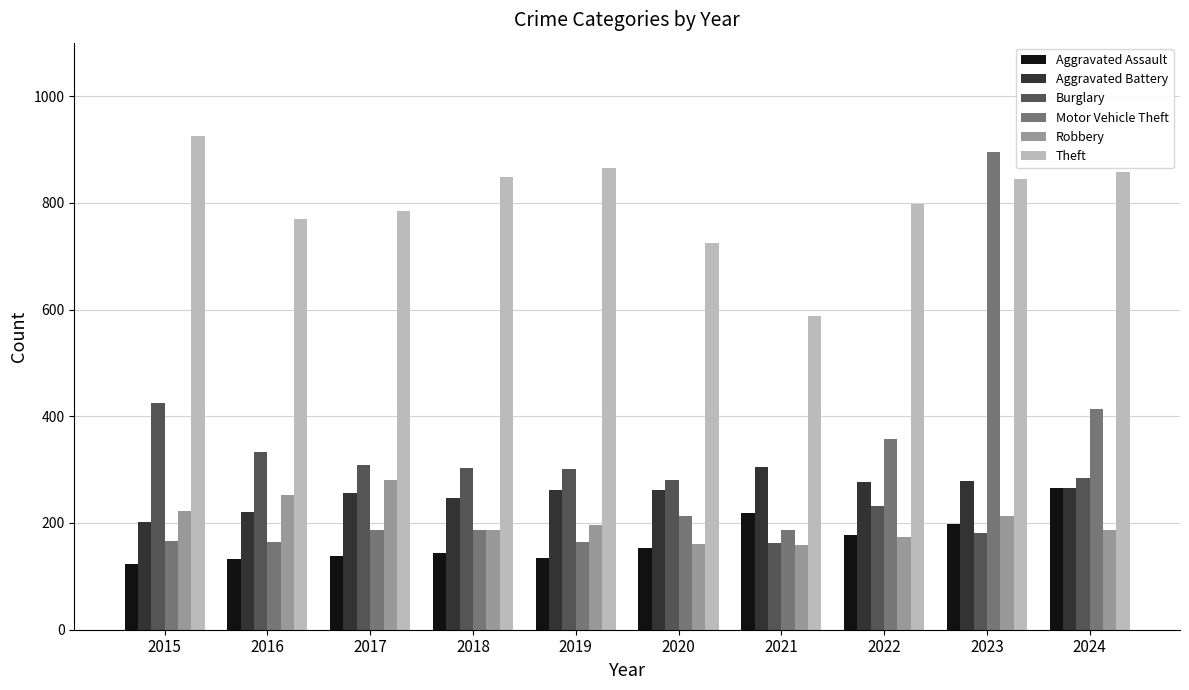

At which category is the sum across all series the highest?

2023